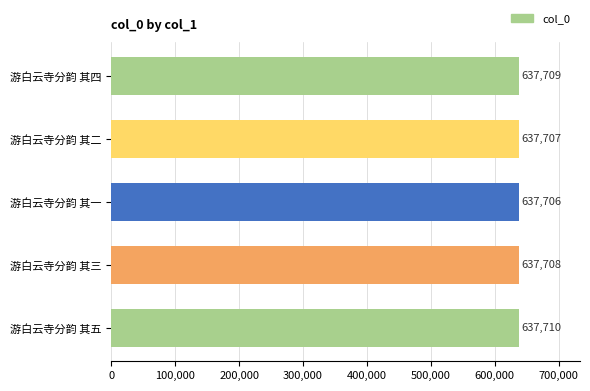

The value at 游白云寺分韵 其一 is 637706. True or false?

True